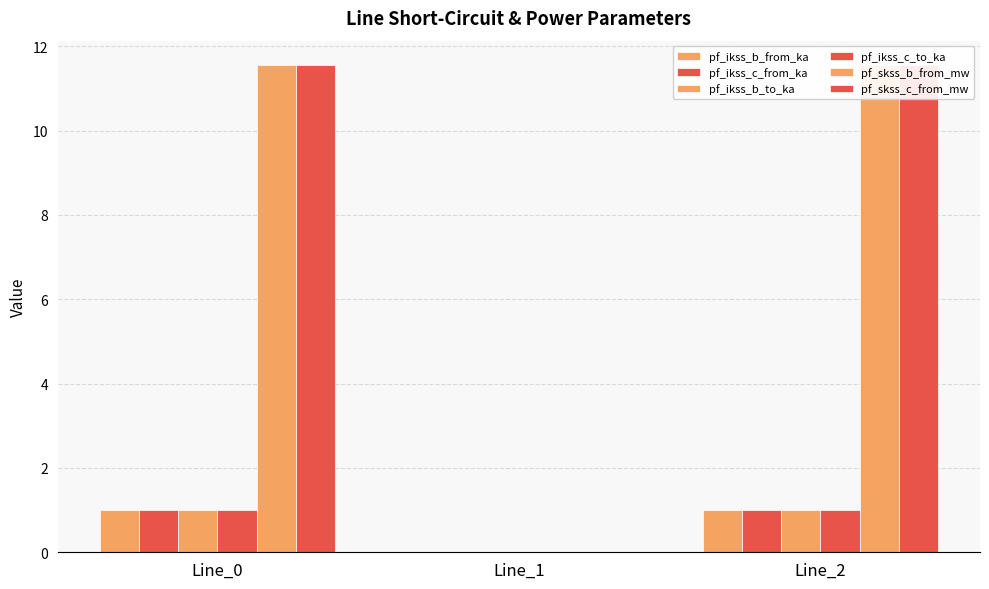

True or false: pf_ikss_c_from_ka has a value of 0.0 at Line_1.

True